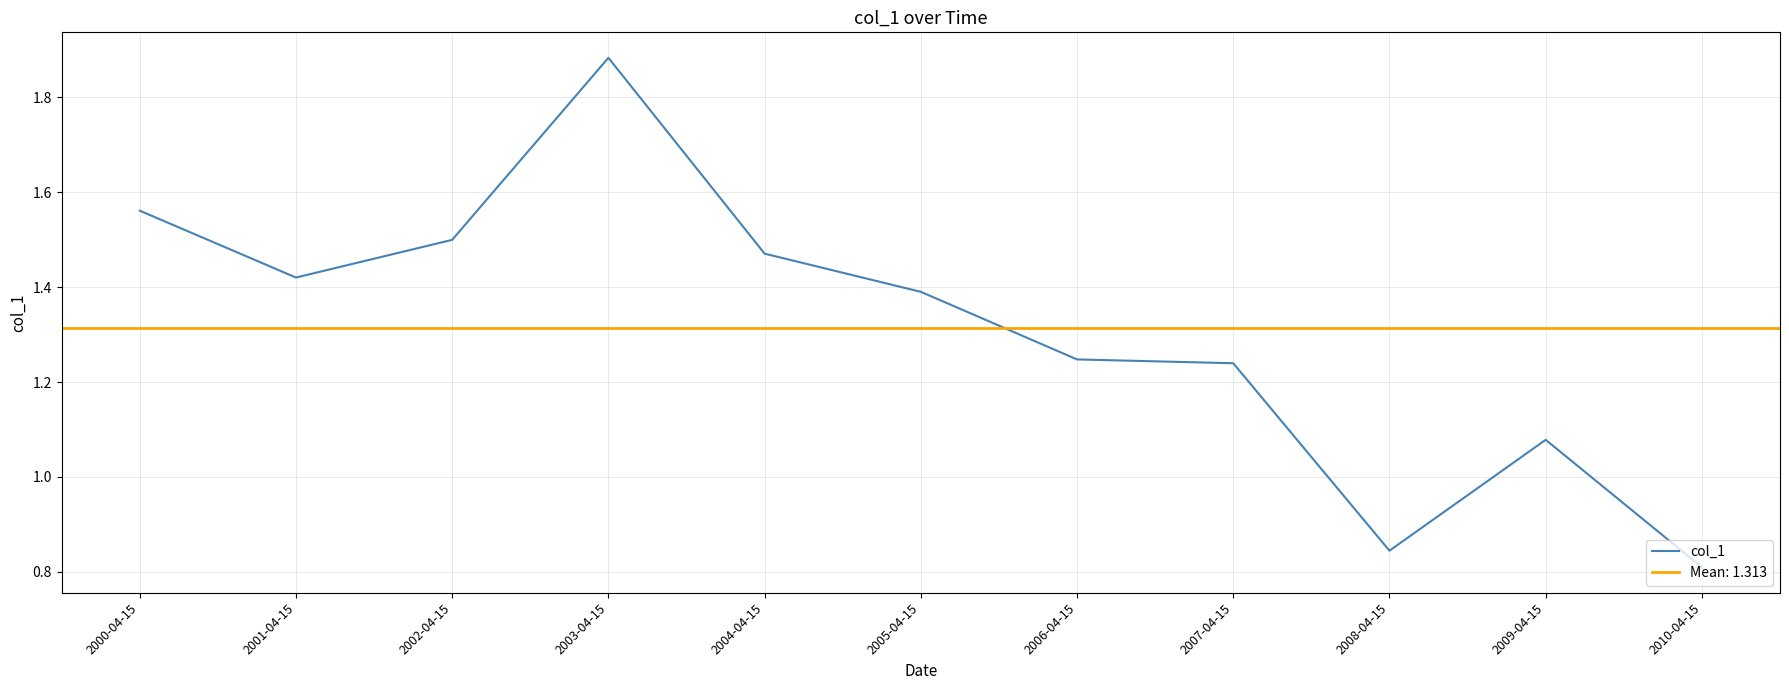

How many categories are shown in the chart?

11